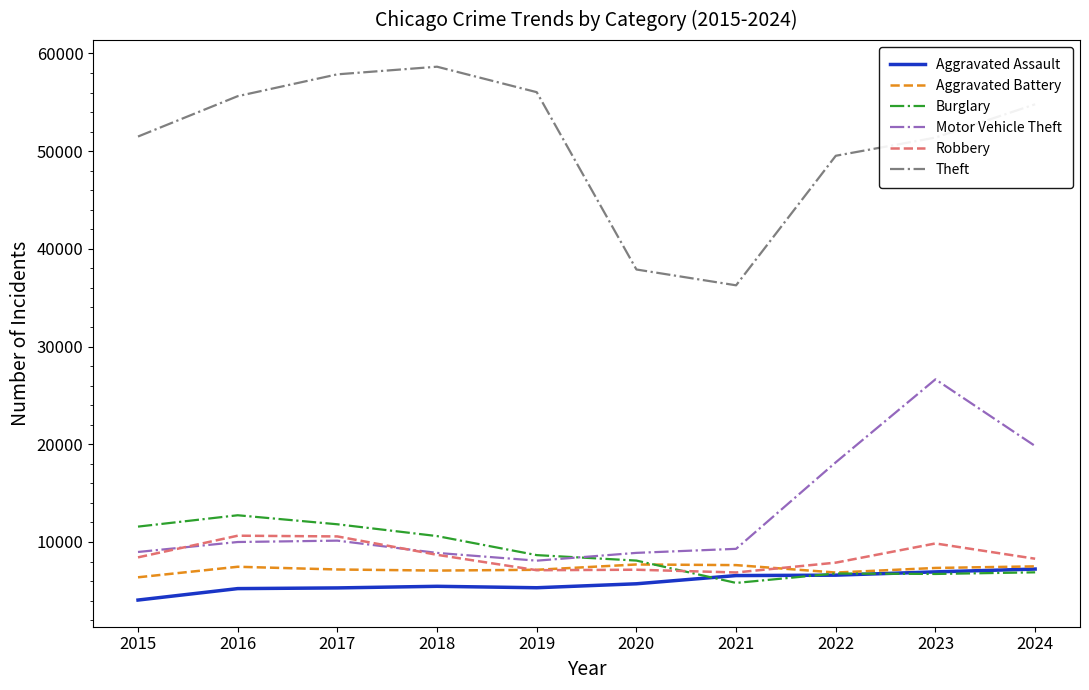

What is the difference between the second highest and second lowest values in the Robbery series?

3457